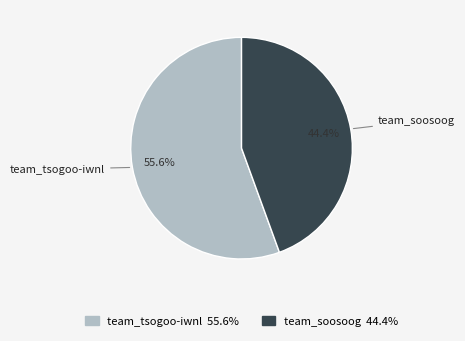

Is there any slice that represents more than half of the pie?

Yes